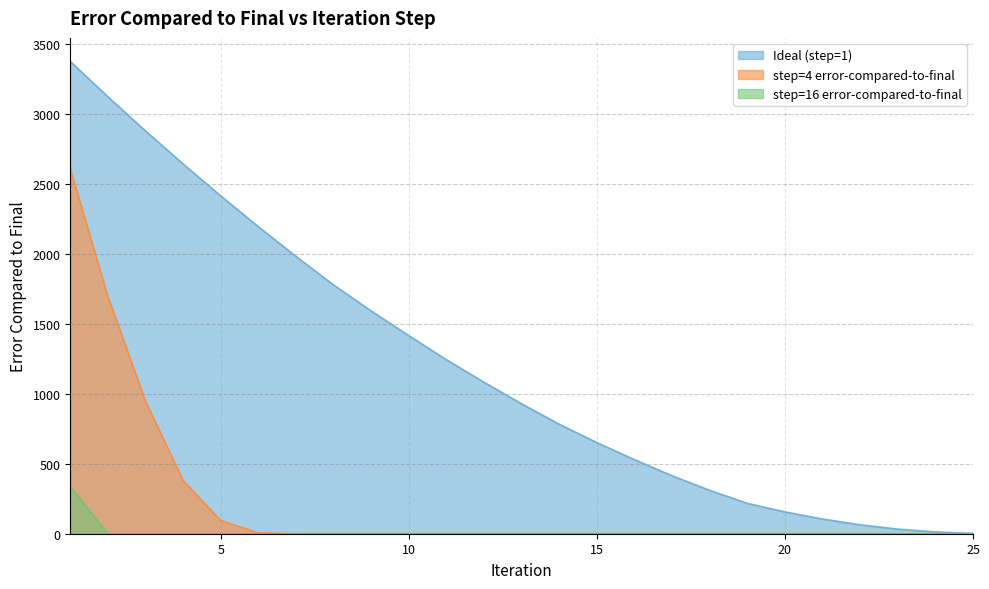

Reading left to right, list all the values displayed in this chart.

Ideal (step=1): 1=3373	2=3121	3=2877	4=2641	5=2413	6=2193	7=1981	8=1777	9=1591	10=1415	11=1243	12=1082	13=928	14=782	15=651	16=529	17=414	18=310	19=217	20=156	21=105	22=64	23=33	24=13	25=3
step=4 error-compared-to-final: 1=2605	2=1693	3=945	4=380	5=94	6=7	7=0	8=0	9=0	10=0	11=0	12=0	13=0	14=0	15=0	16=0	17=0	18=0	19=0	20=0	21=0	22=0	23=0	24=0	25=0
step=16 error-compared-to-final: 1=338	2=0	3=0	4=0	5=0	6=0	7=0	8=0	9=0	10=0	11=0	12=0	13=0	14=0	15=0	16=0	17=0	18=0	19=0	20=0	21=0	22=0	23=0	24=0	25=0